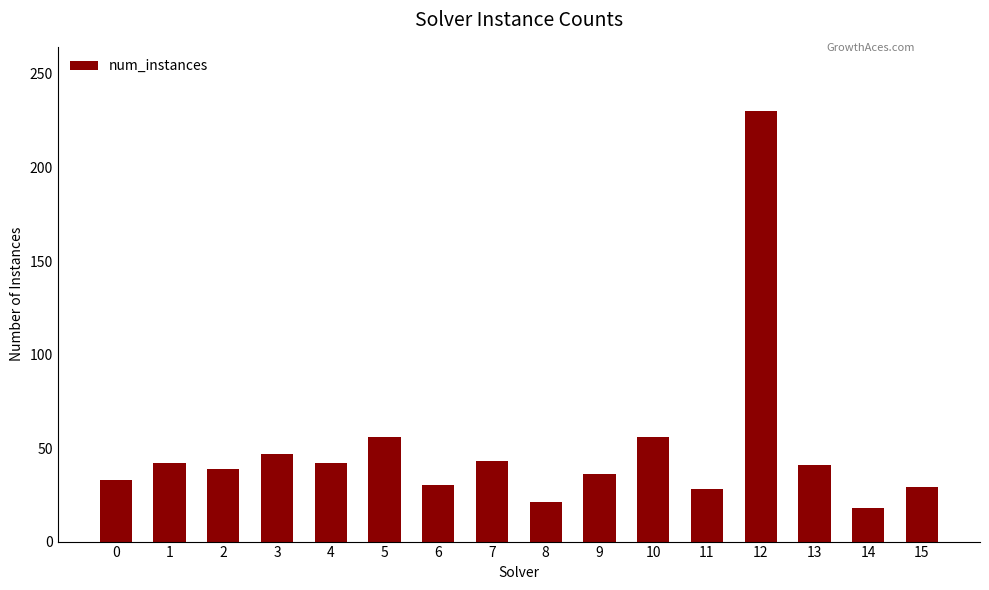

What is the greatest value displayed?

230